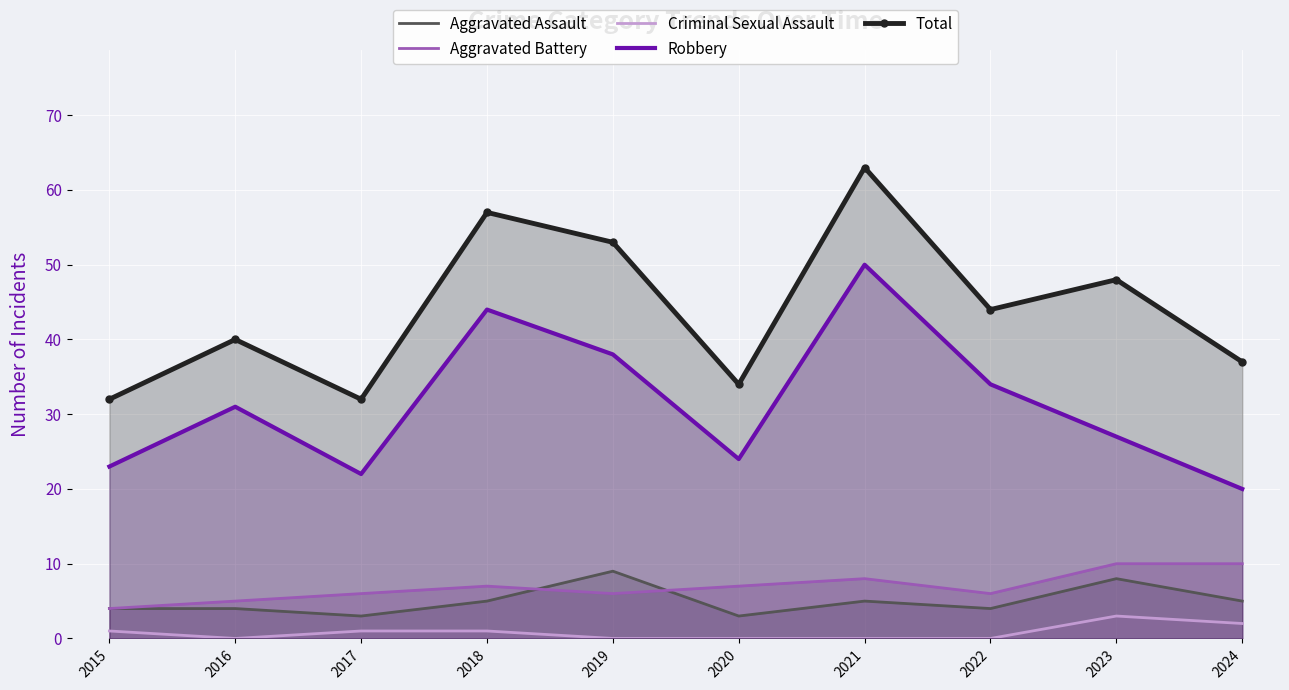

True or false: Total and Criminal Sexual Assault cross at least once.

False